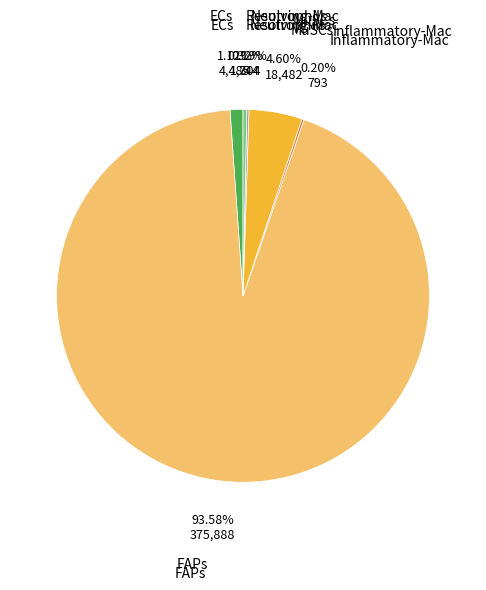

Does any single category account for the majority?

Yes